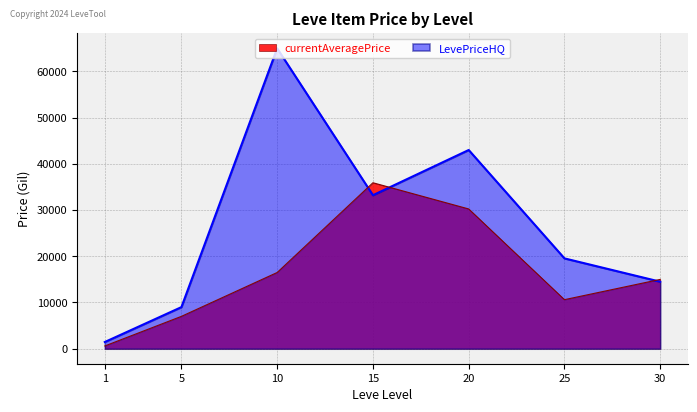

What is the total value across all series at 1?

2040.3